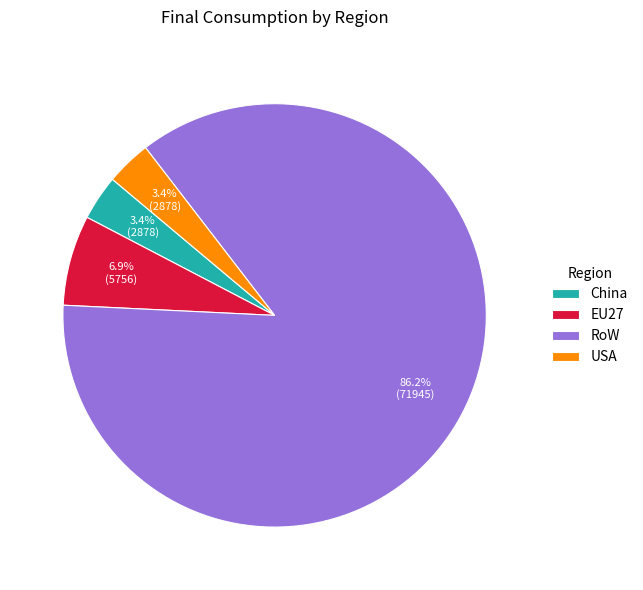

To the nearest percent, what percentage of the pie is China?

3%